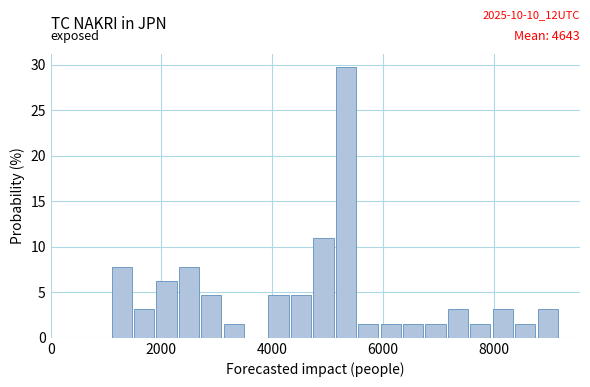

Around what value on the x-axis is the tallest bar? Give the approximate position of its centre, as read against the axis.

5400